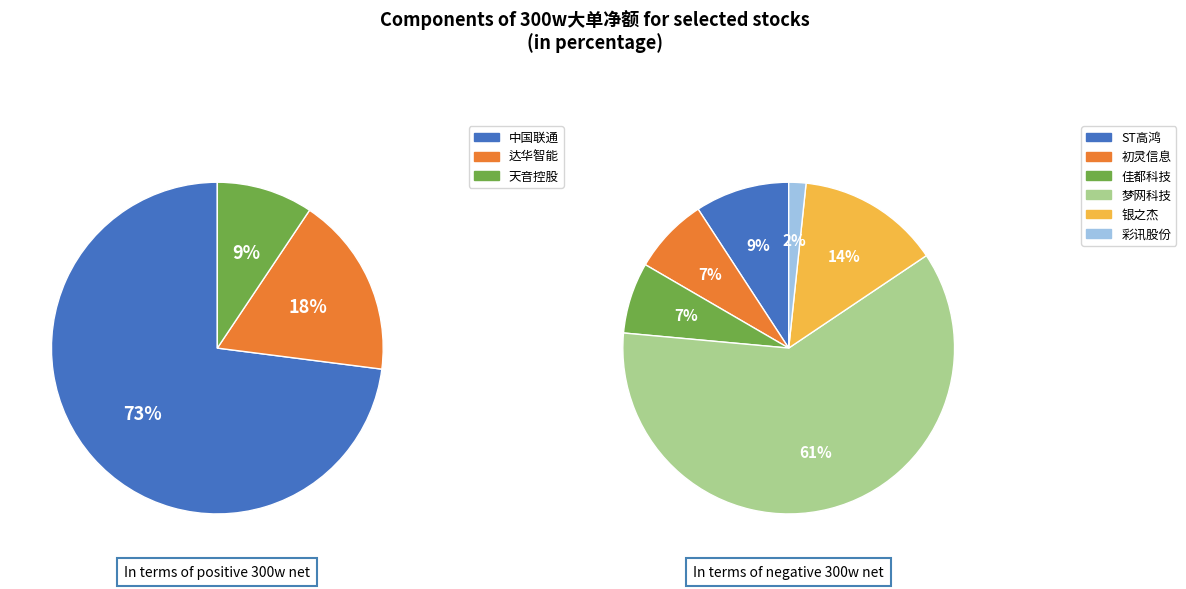

Does 达华智能 represent more than half of the total?

No